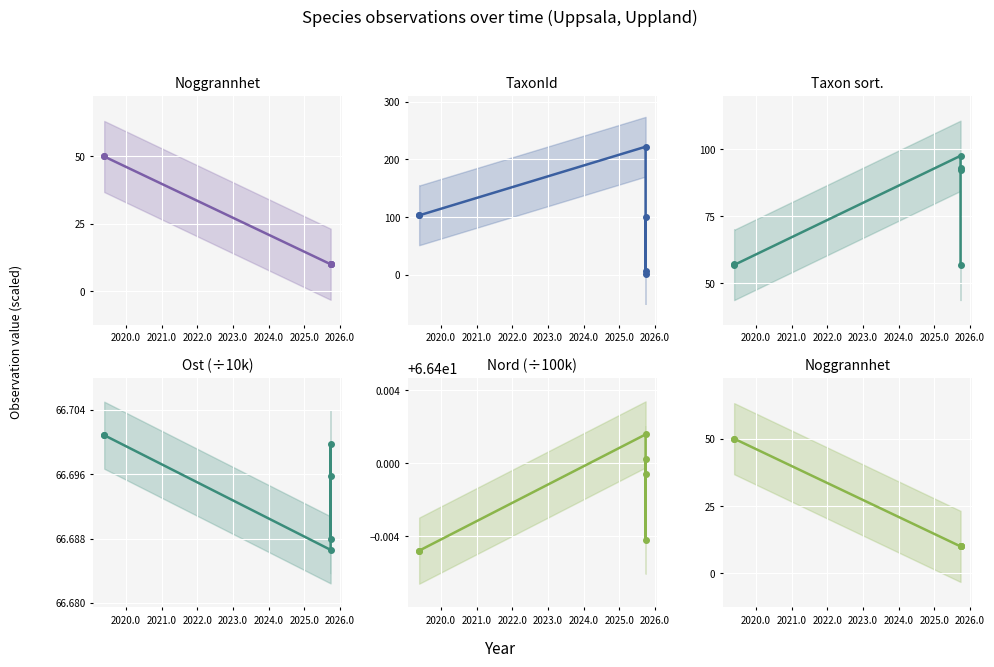

How many interior local peaks does the TaxonId series have?

1